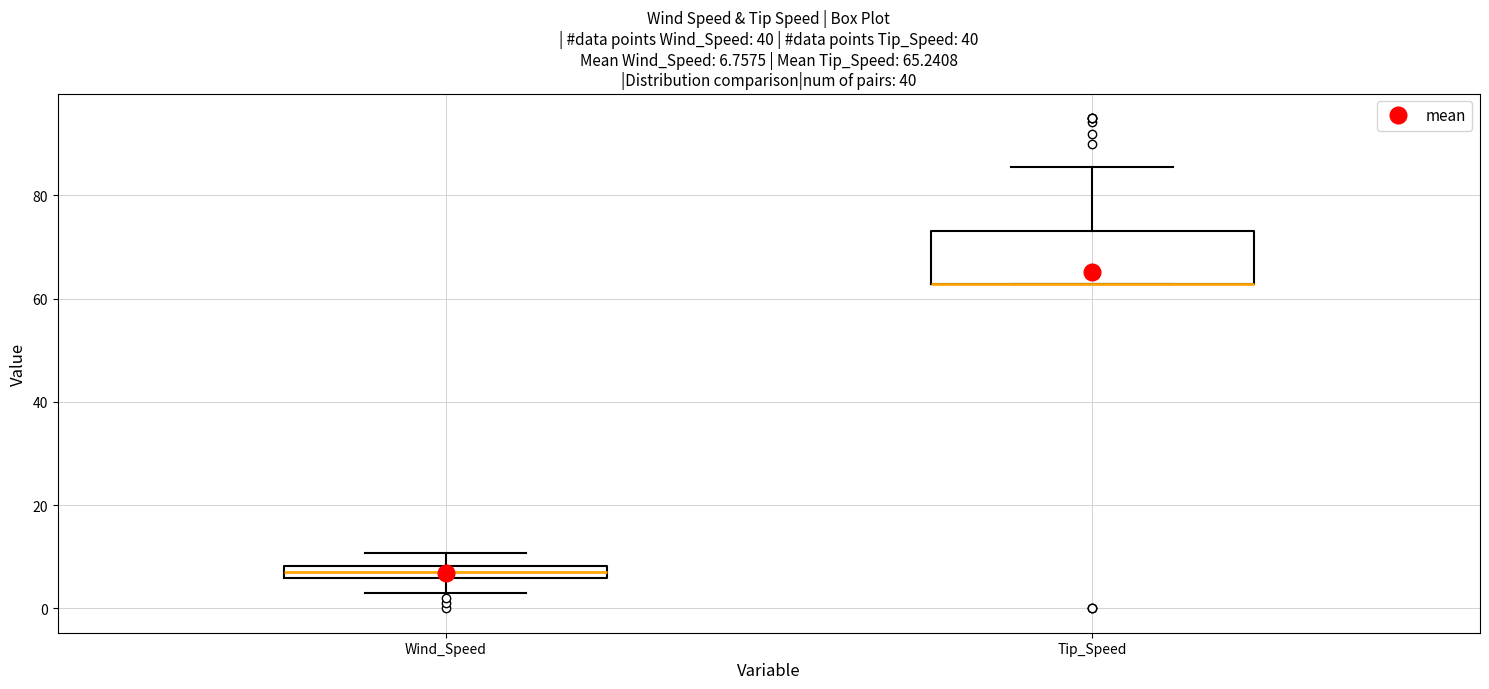

Comparing the boxes themselves (not the whiskers), which one is the tallest?

Tip_Speed